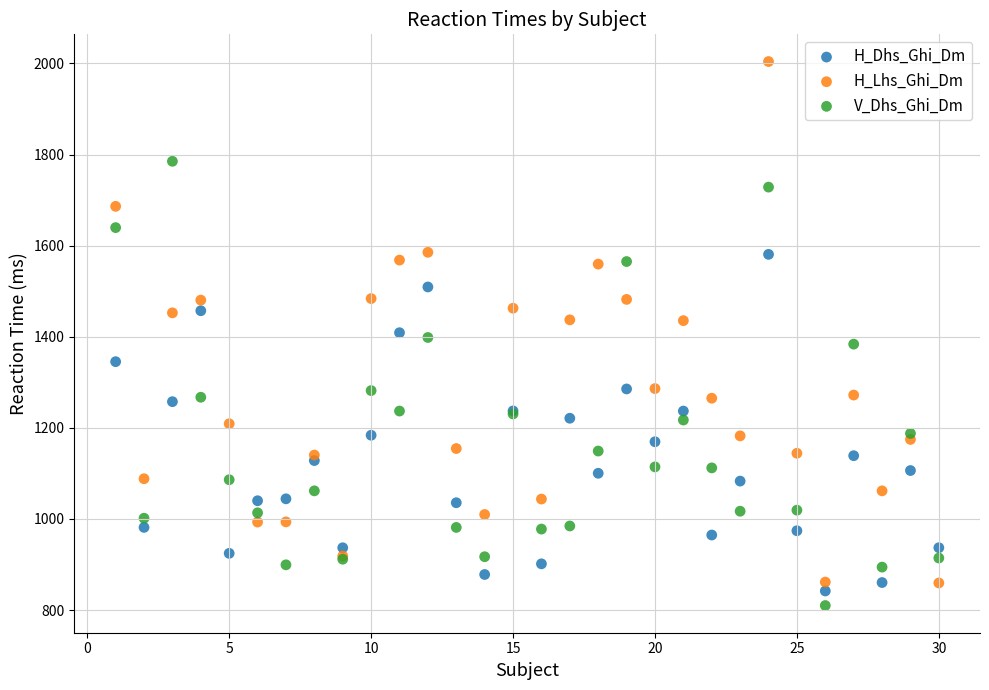

Which series reaches the minimum Y coordinate?

V_Dhs_Ghi_Dm